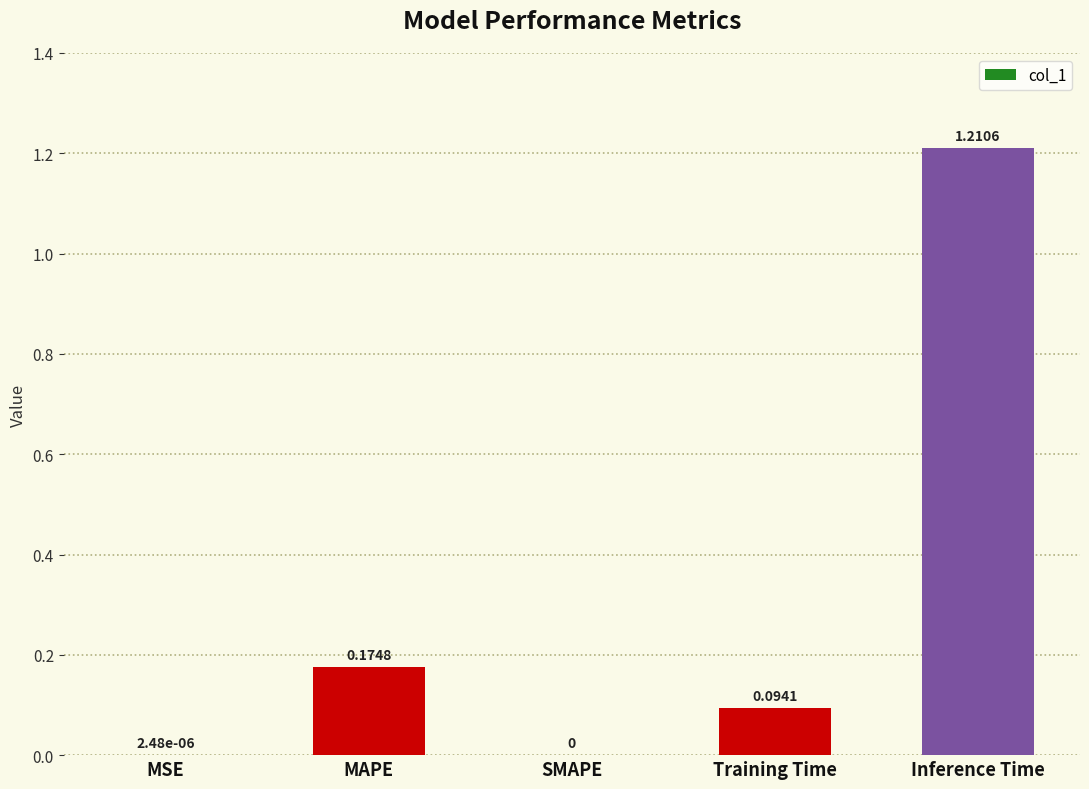

Which category has the highest value across all series?

Inference Time